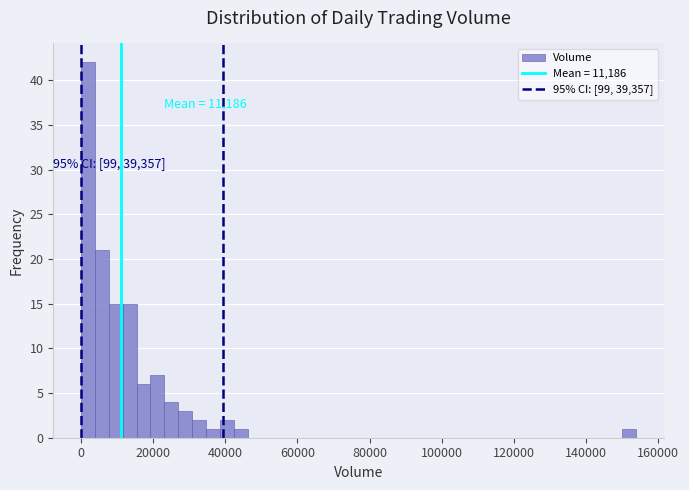

Read against the x-axis, roughly where is the centre of the tallest bar?

2000